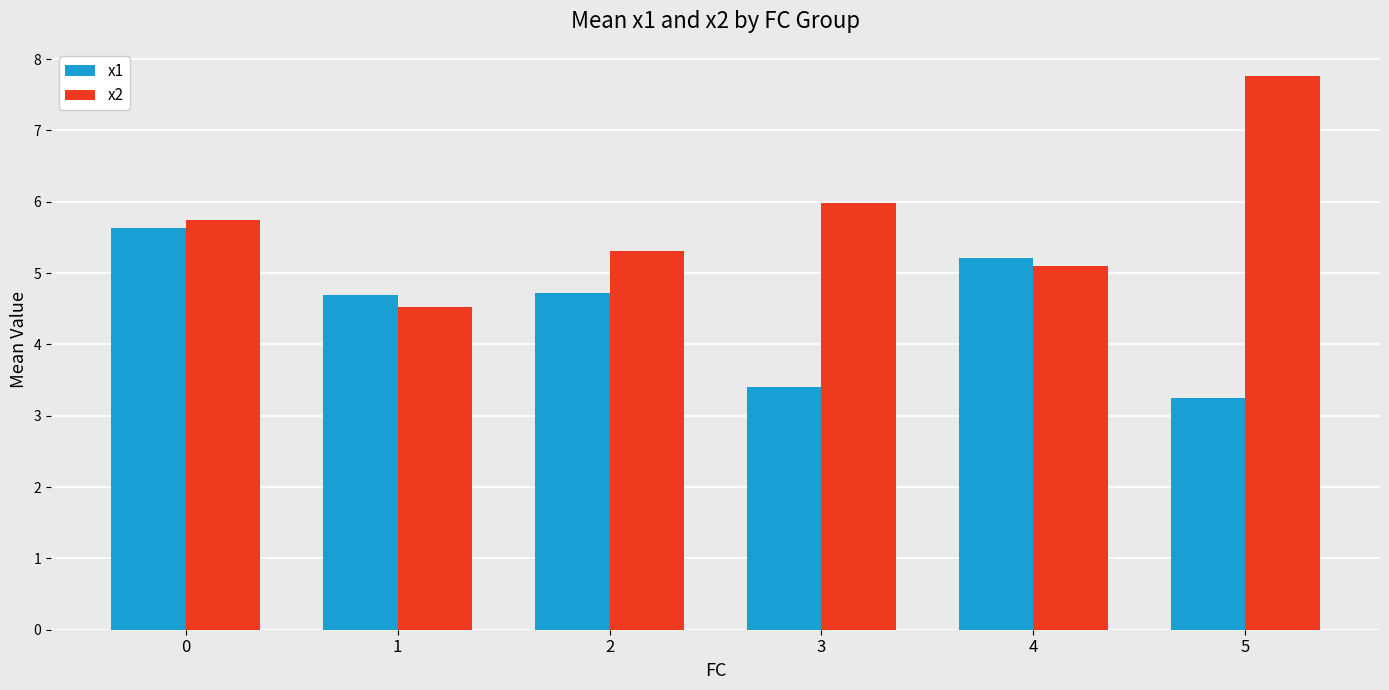

What is the difference between the highest and lowest values at 4?

0.1